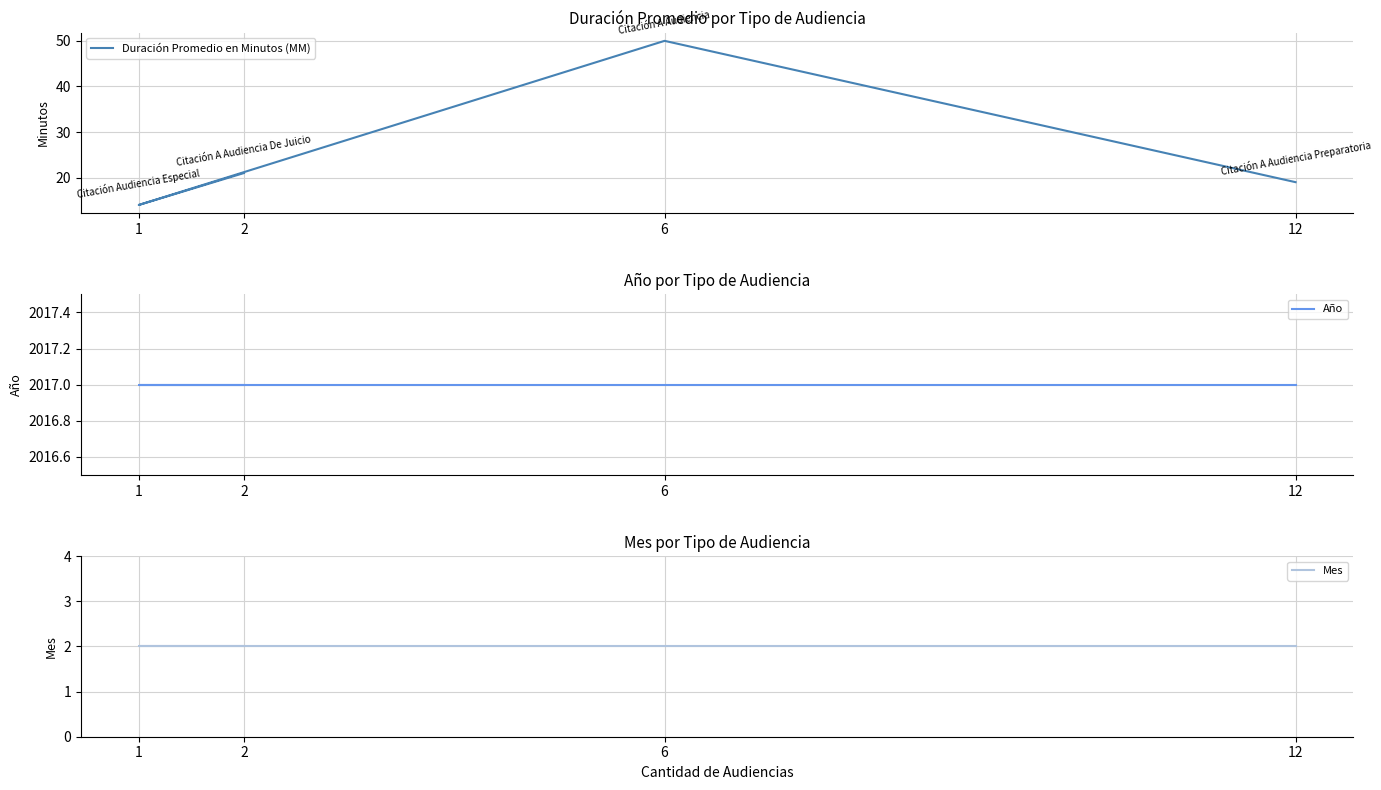

What is the total value across all series at 12?

2038